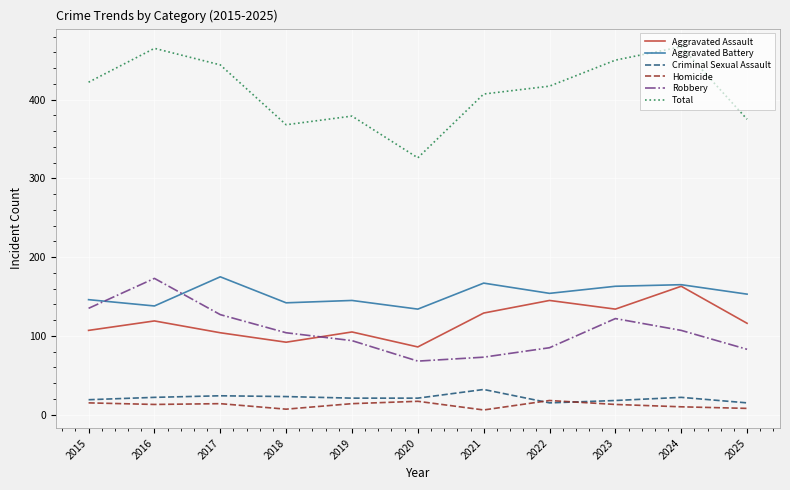

Which series changed the most between 2016 and 2024?

Robbery